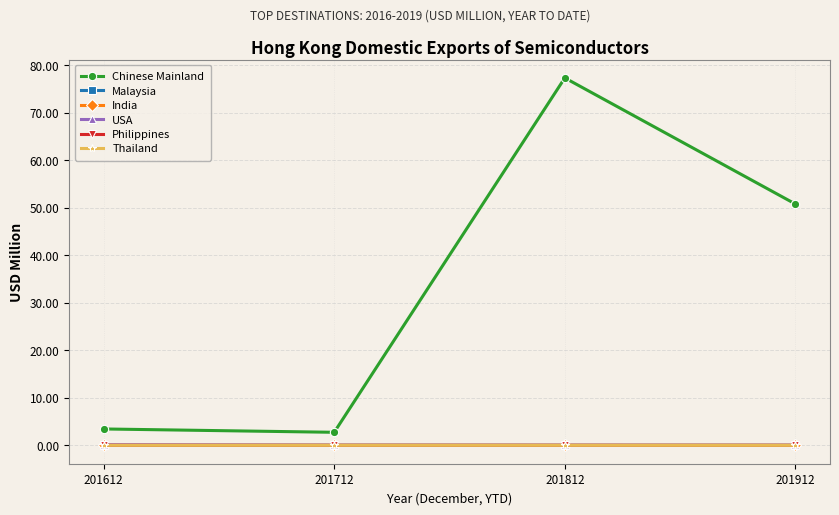

Which series changed the most between 201812 and 201912?

Chinese Mainland